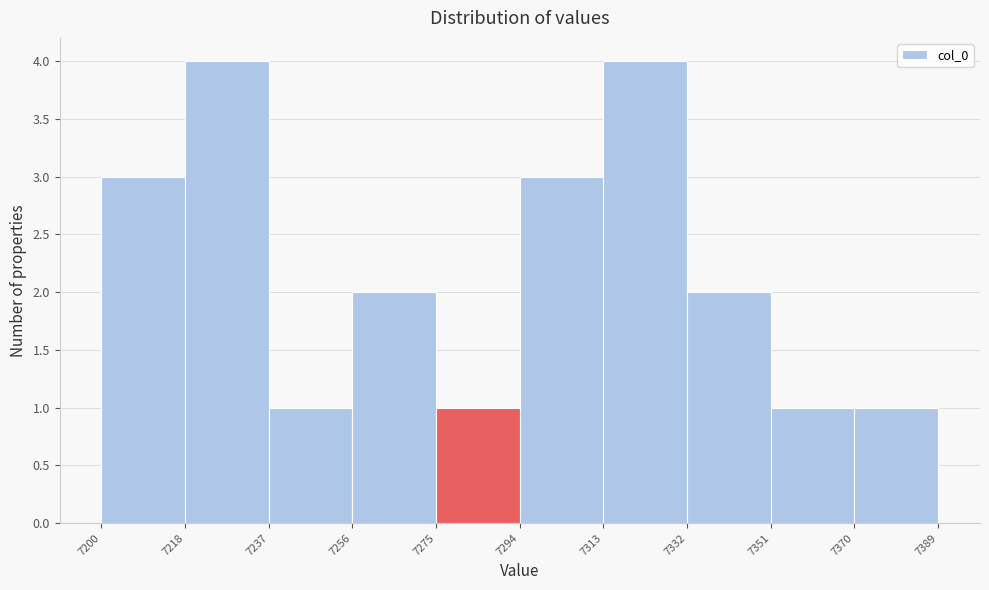

What is the height of the bar covering 7237 to 7256 on the x-axis? The values are not printed on the chart, so give them approximately, as read against the axis.

1